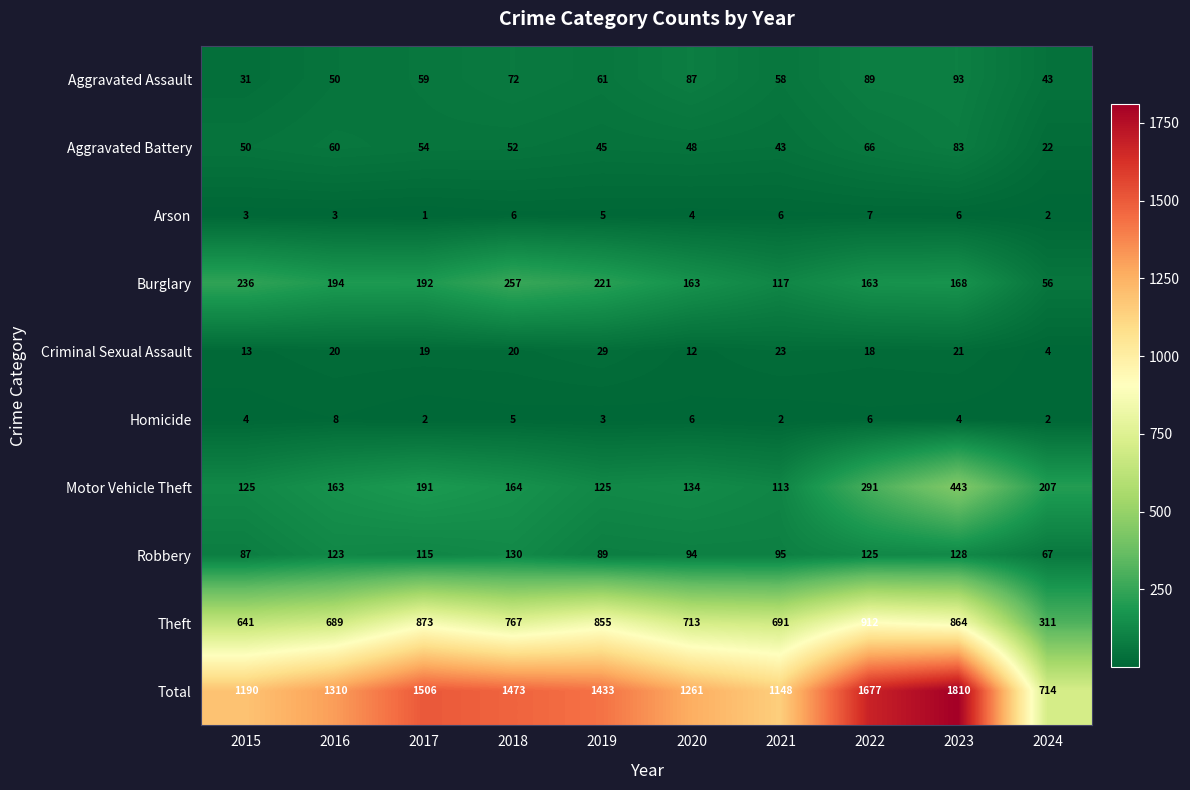

What is the difference between the highest and lowest values at 2022?

1671